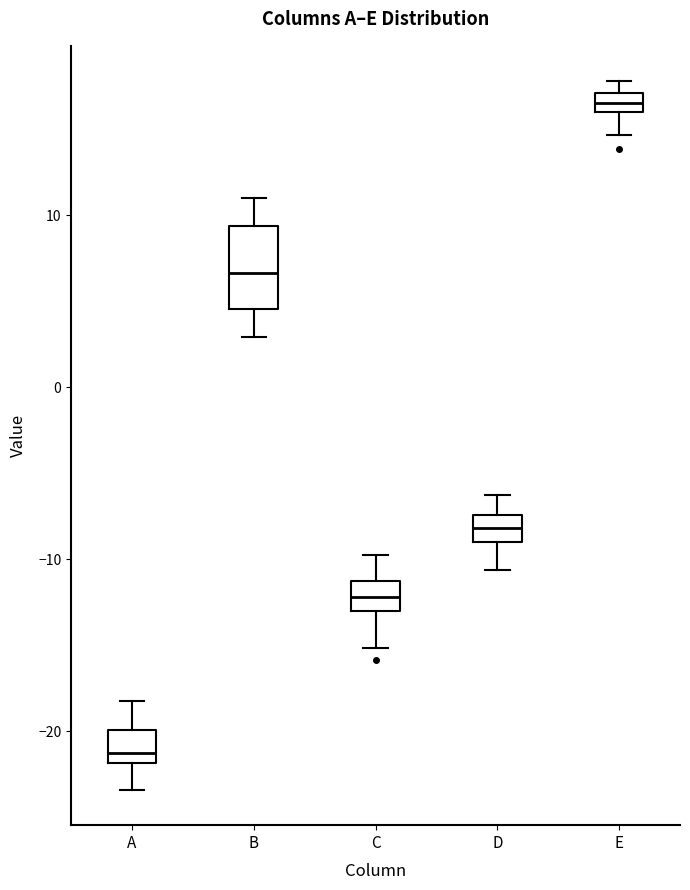

Which box has the lowest median line?

A